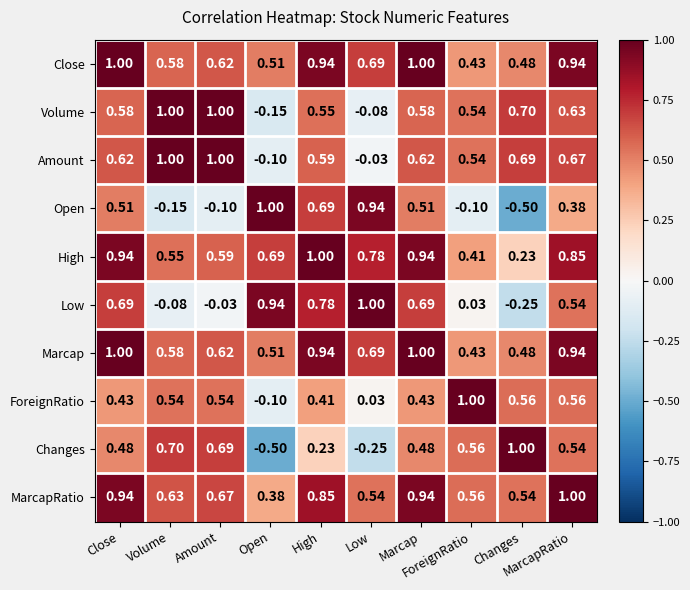

What is the difference between the highest and lowest values at Low?

1.2